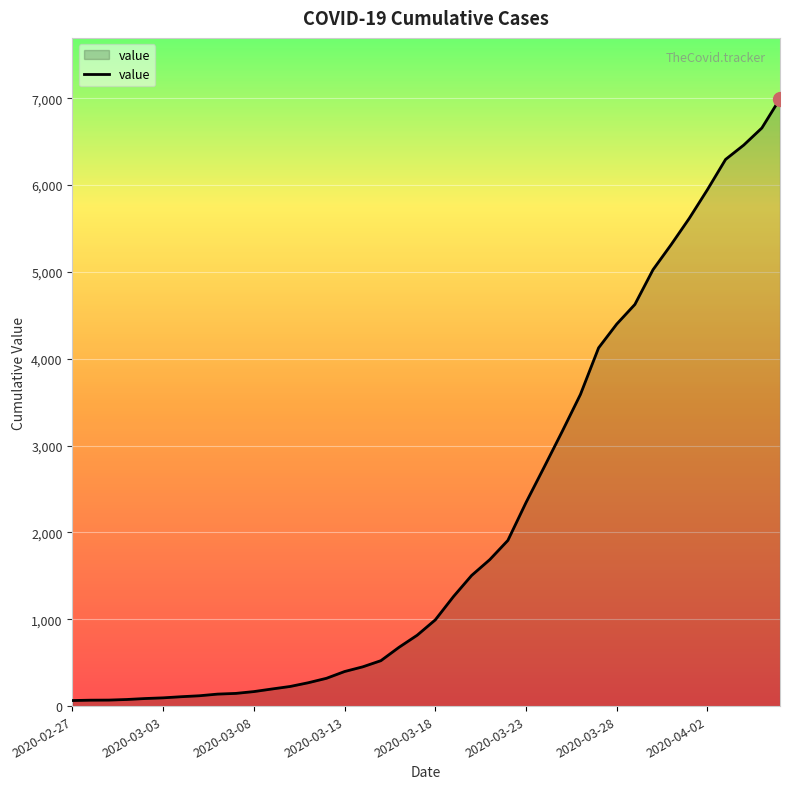

What is the difference between the maximum and minimum values?

6931